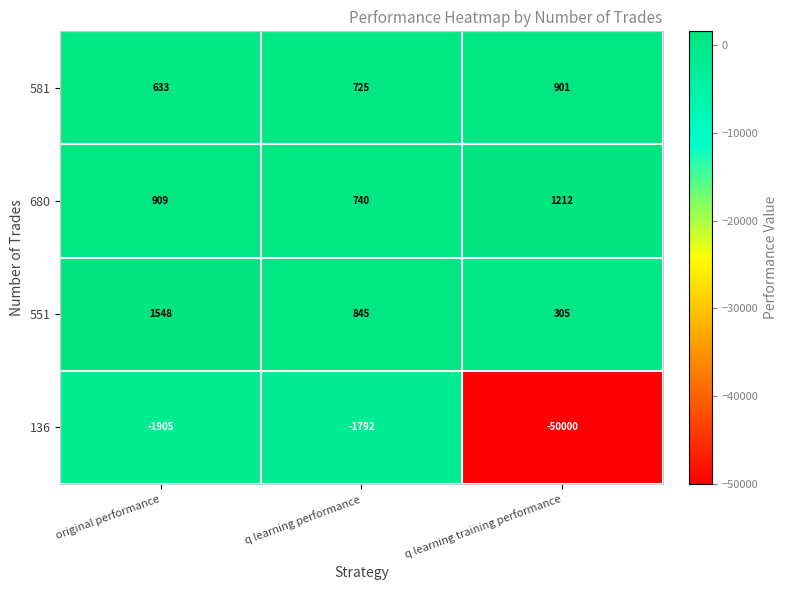

Is it true that 551 equals 2043 at original performance?

False